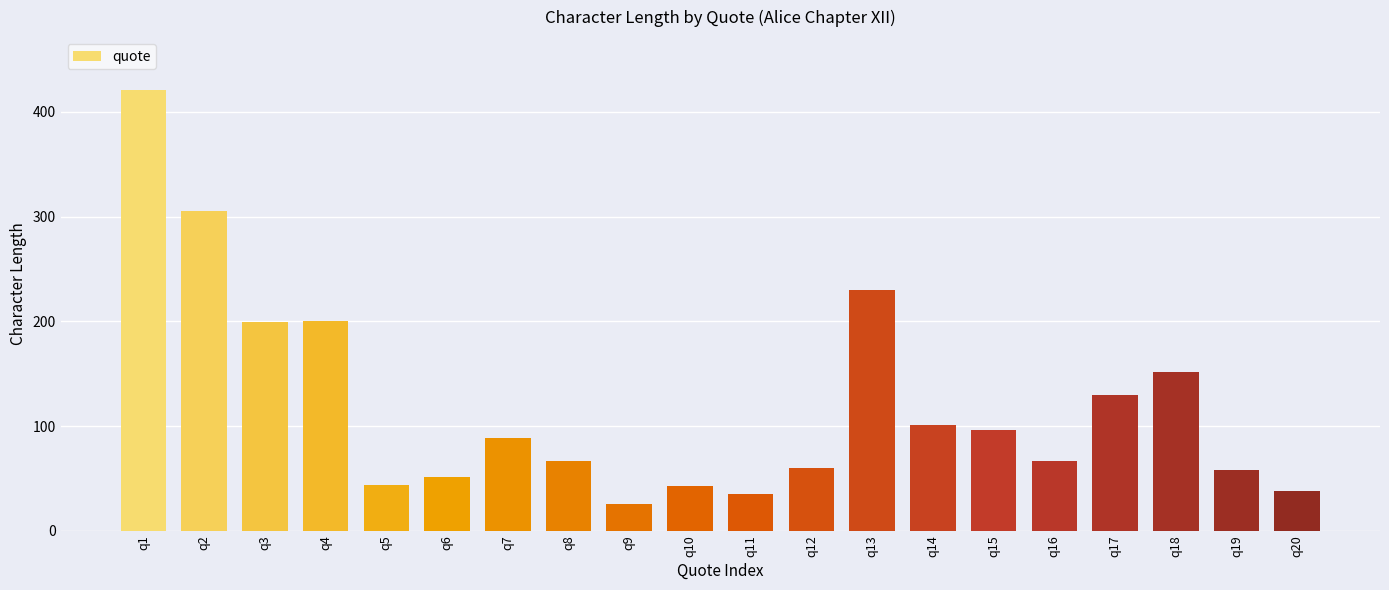

What is the ratio of the value at q8 to the value at q18?

0.4